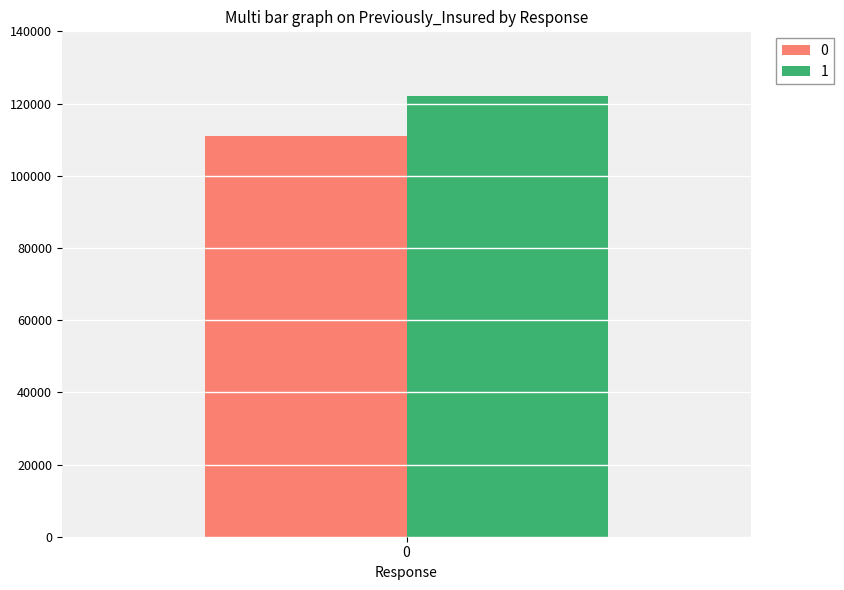

How many bars are there in total?

2